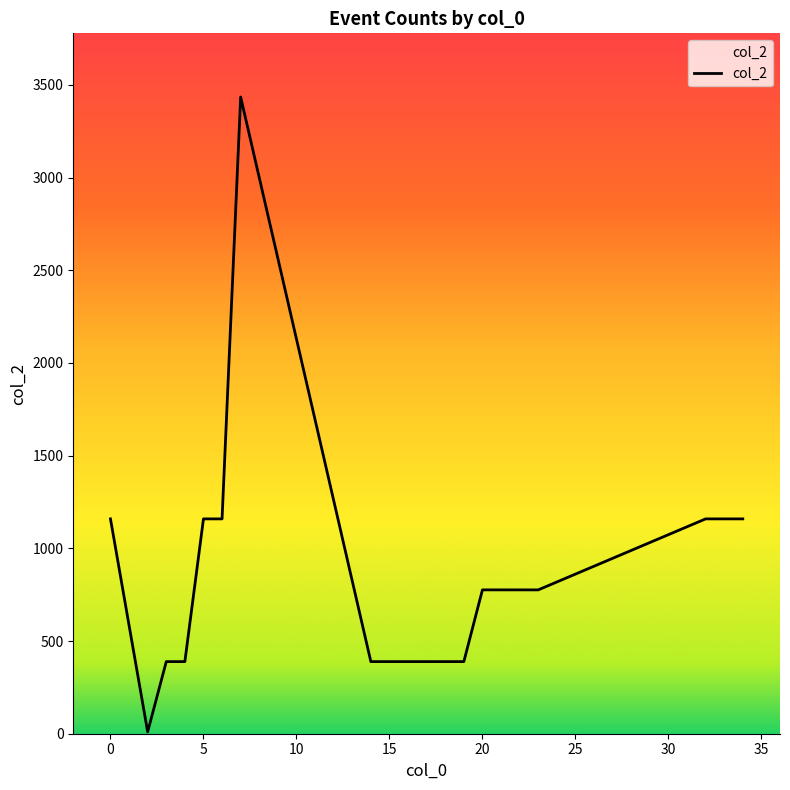

What is the difference between the maximum and minimum values?

3425